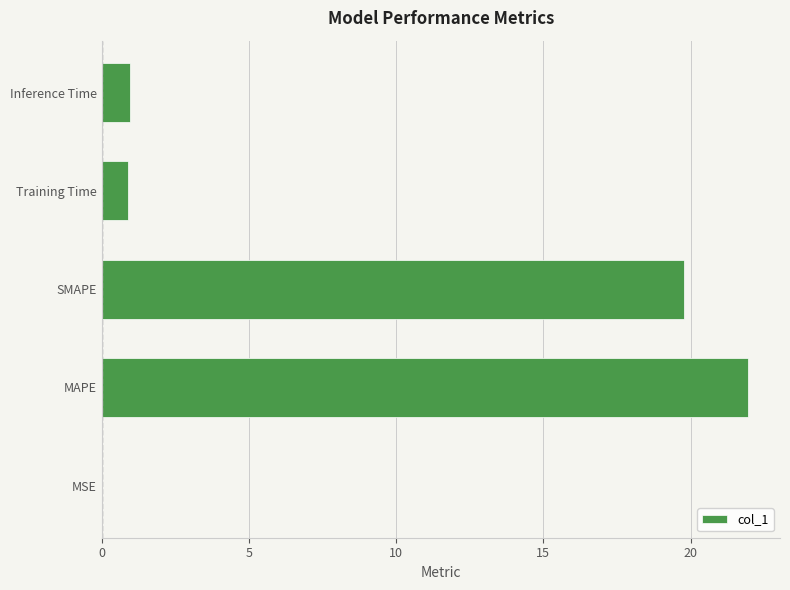

The chart shows a value of 0.9 at Training Time. True or false?

True